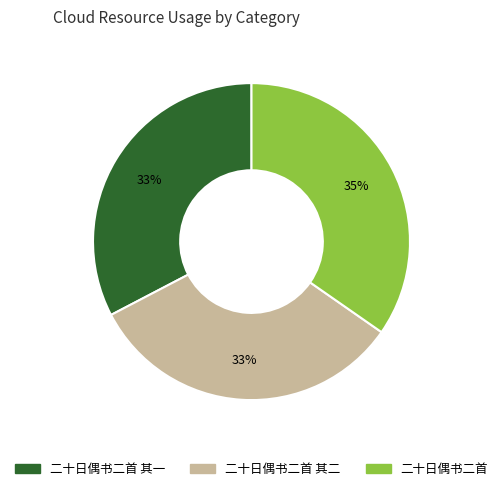

Does any single category account for the majority?

No